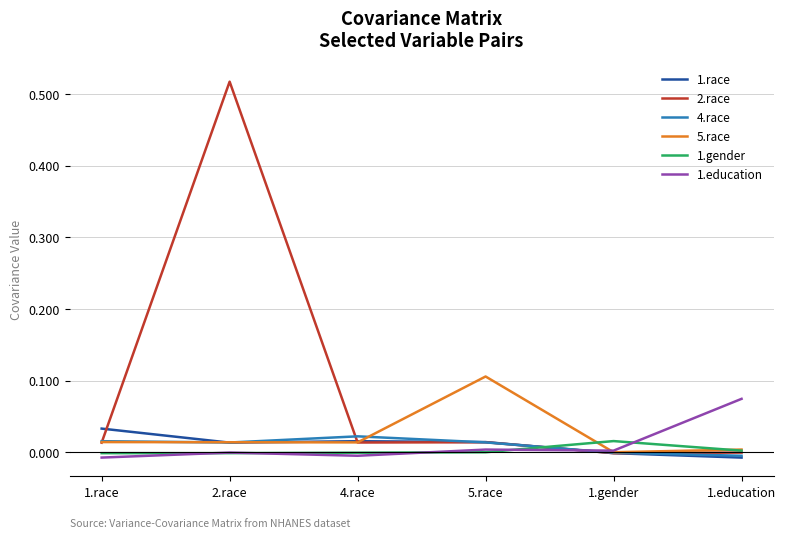

Which series has the largest total across all categories?

2.race